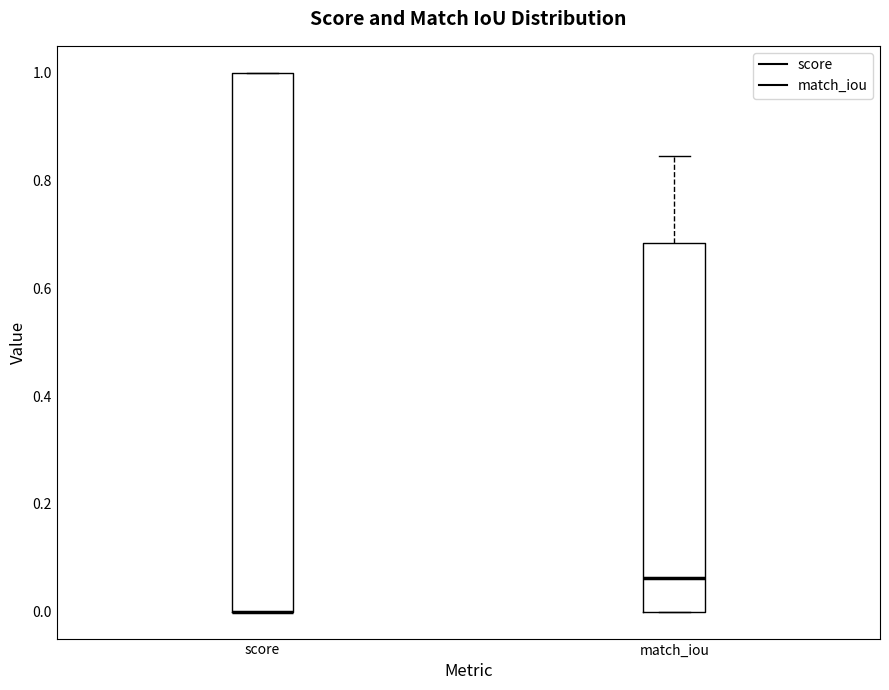

Reading left to right, transcribe this box plot: for each box, give where its median line is, the range the box spans, and where its two whiskers end, as read against the y-axis. The values are not printed on the chart, so give them approximately, as read against the axis.

score: median 0.00 (drawn on the box's lower edge), box 0.00 to 1.00, whiskers 0.00 to 1.00
match_iou: median 0.06, box 0.00 to 0.68, whiskers 0.00 to 0.84